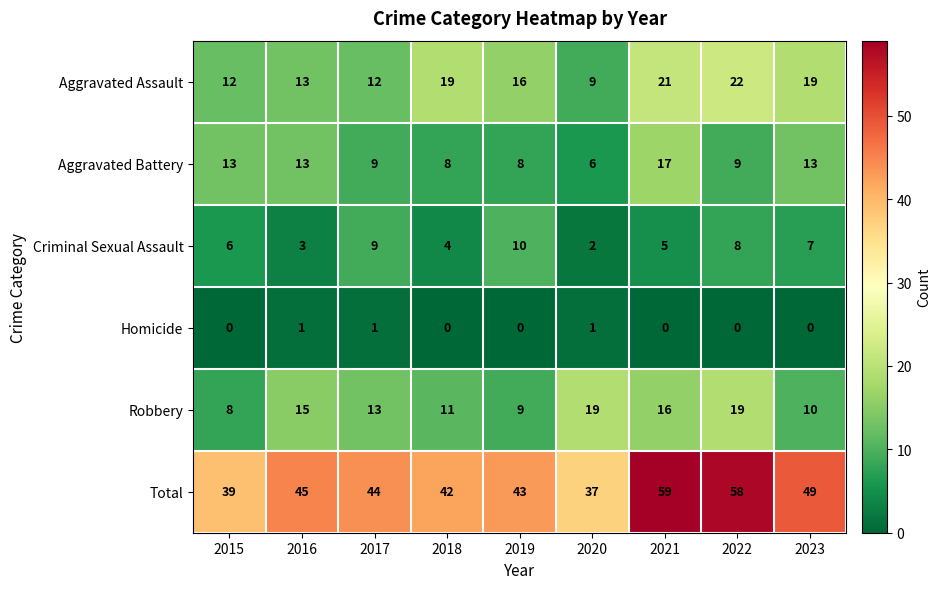

How many values in the Aggravated Battery series are below 9?

3